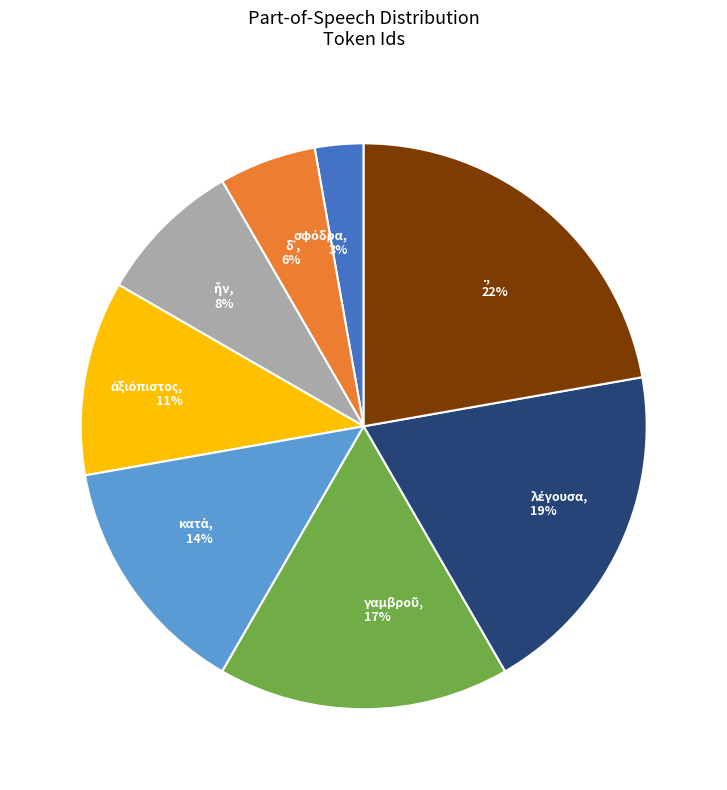

To the nearest percent, what is the average slice percentage?

12%